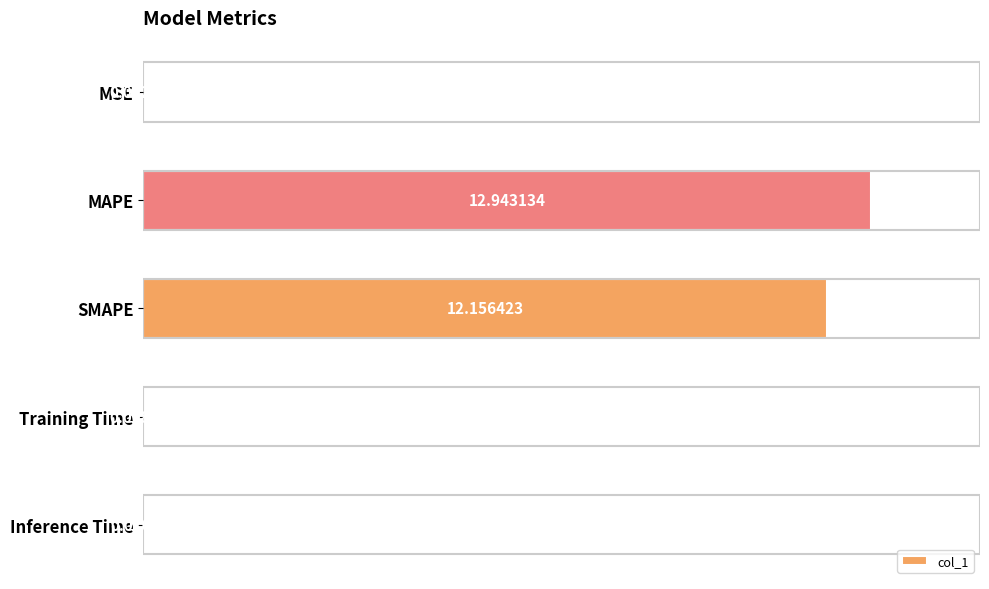

What is the sum of the values at SMAPE and Inference Time?

12.2